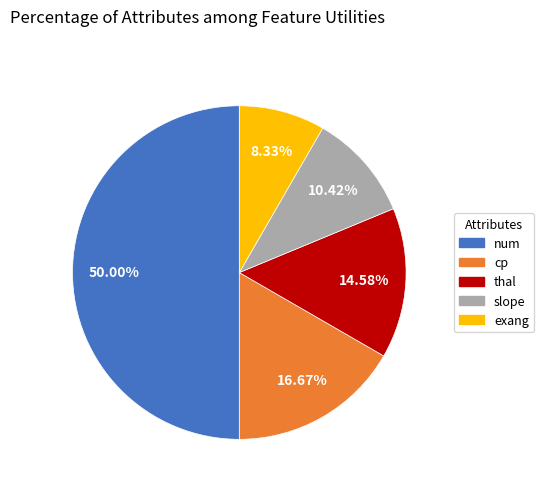

To the nearest percent, what is the difference between the largest and smallest slice percentages?

42%